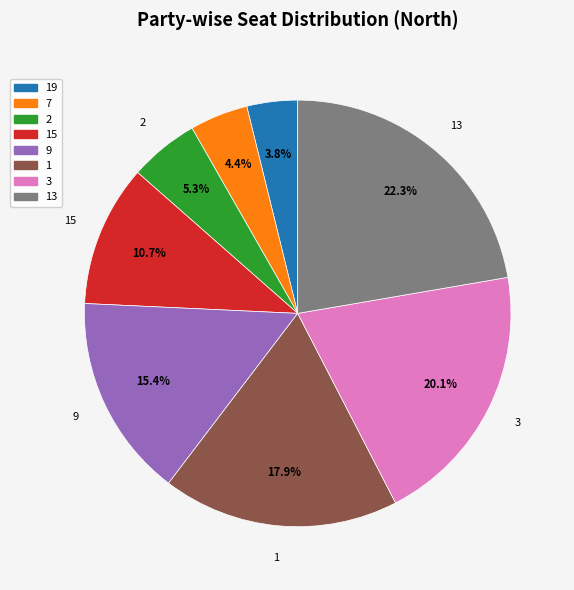

Is there any slice that represents more than half of the pie?

No